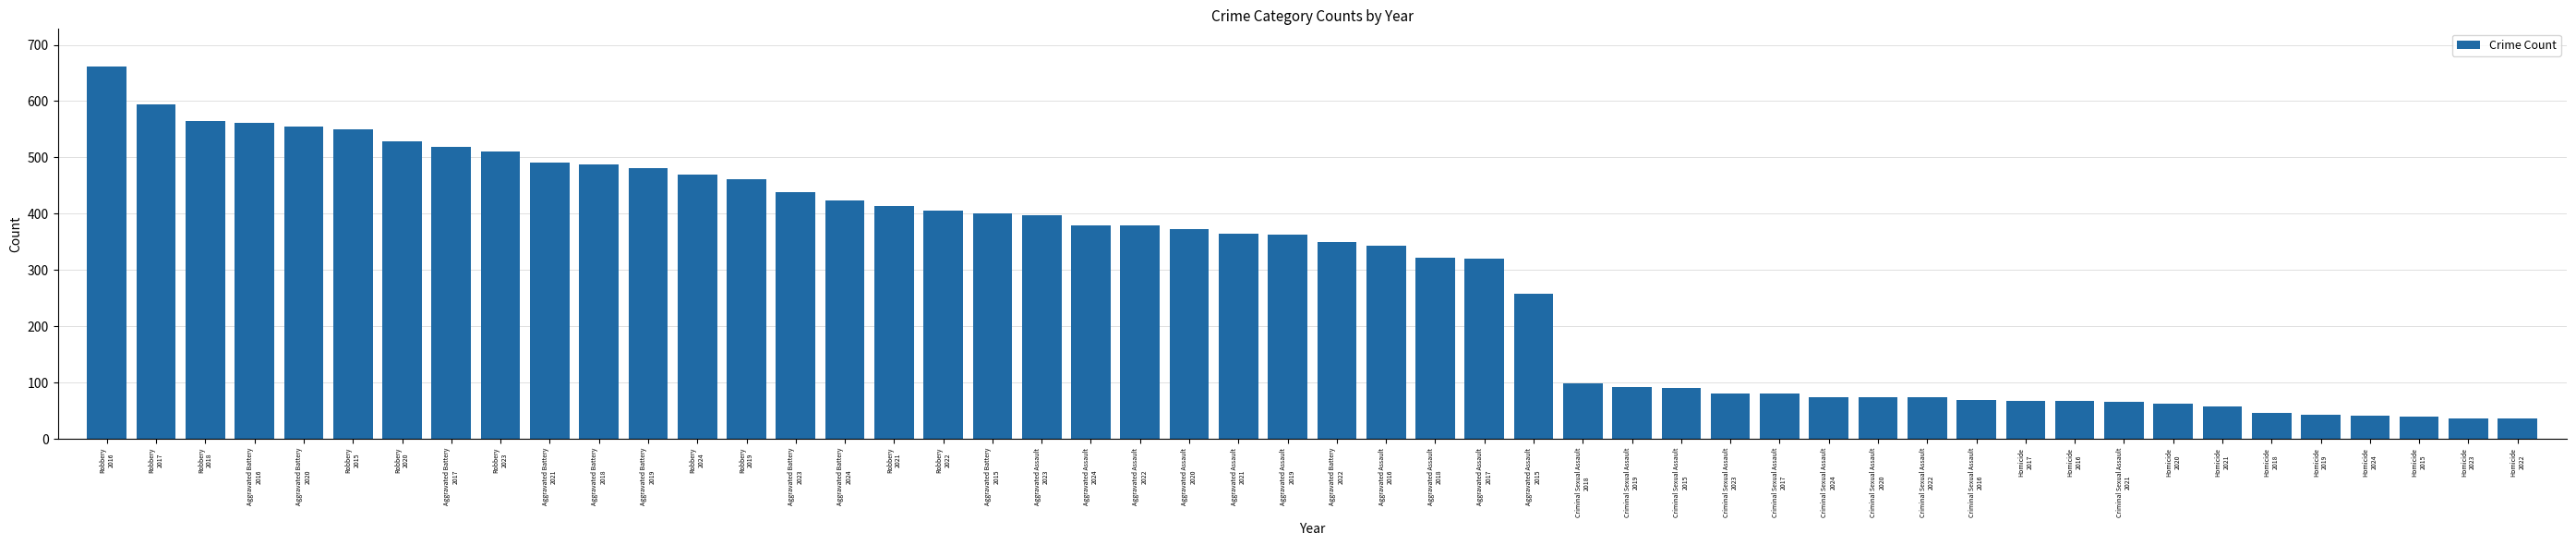

What is the average value?

293